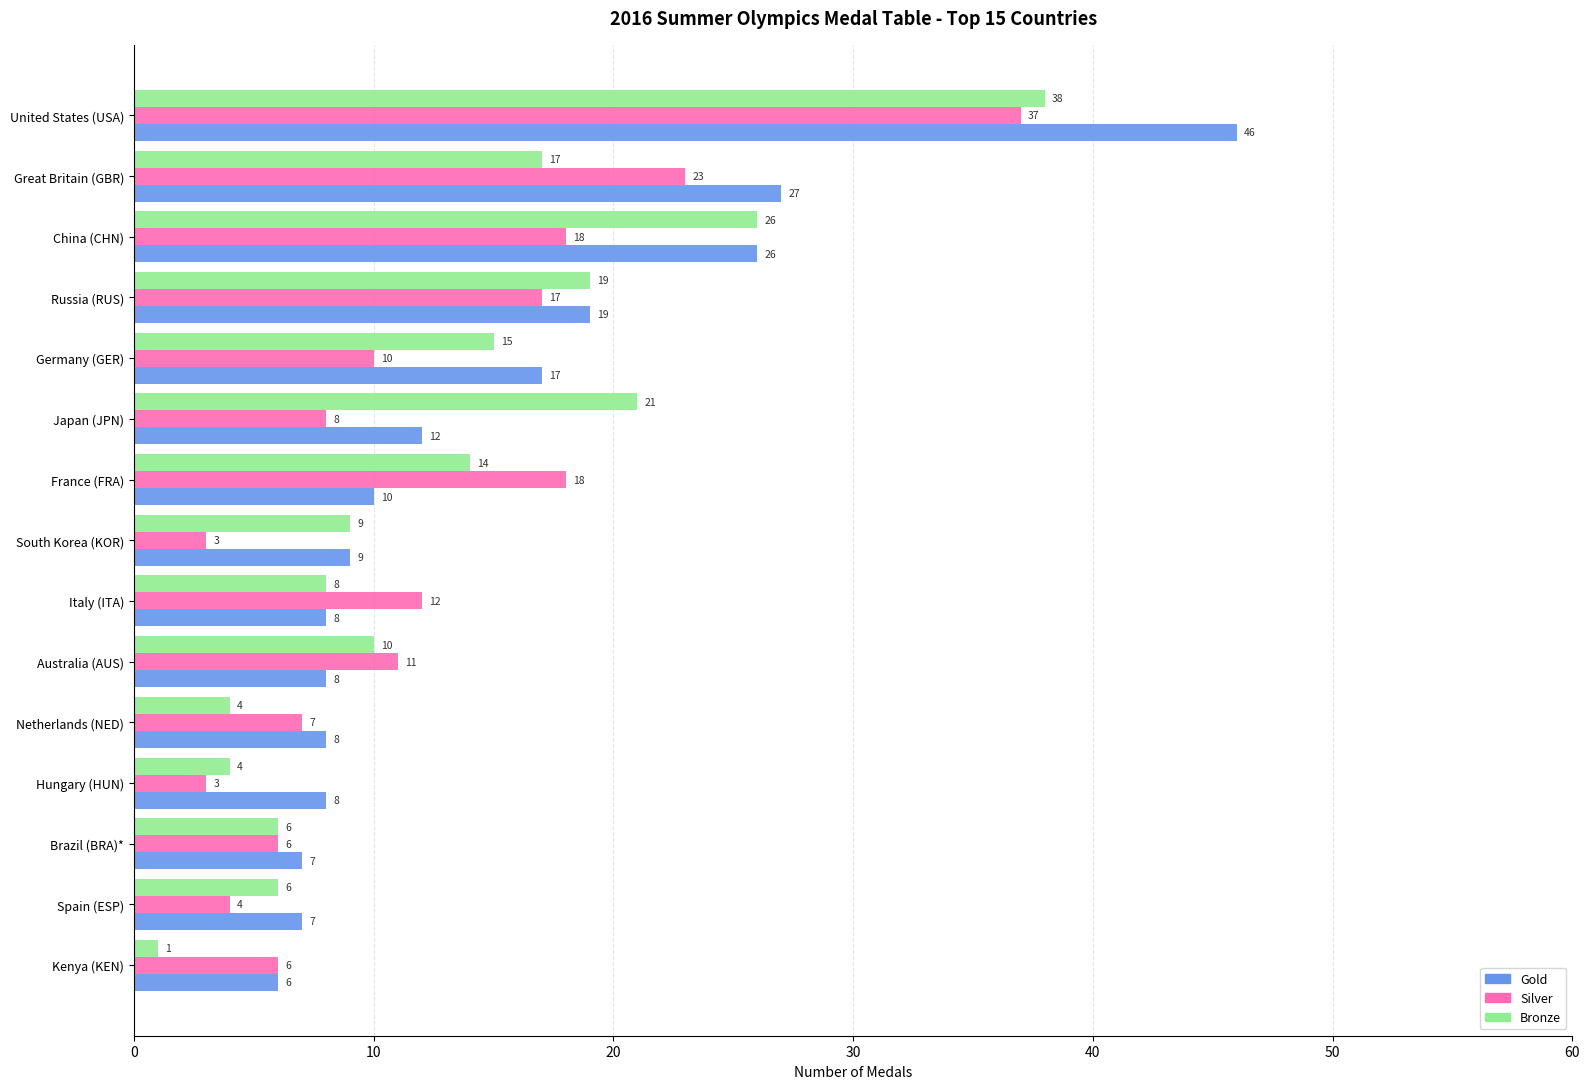

What is the difference between the maximum and minimum values in the Bronze series?

37